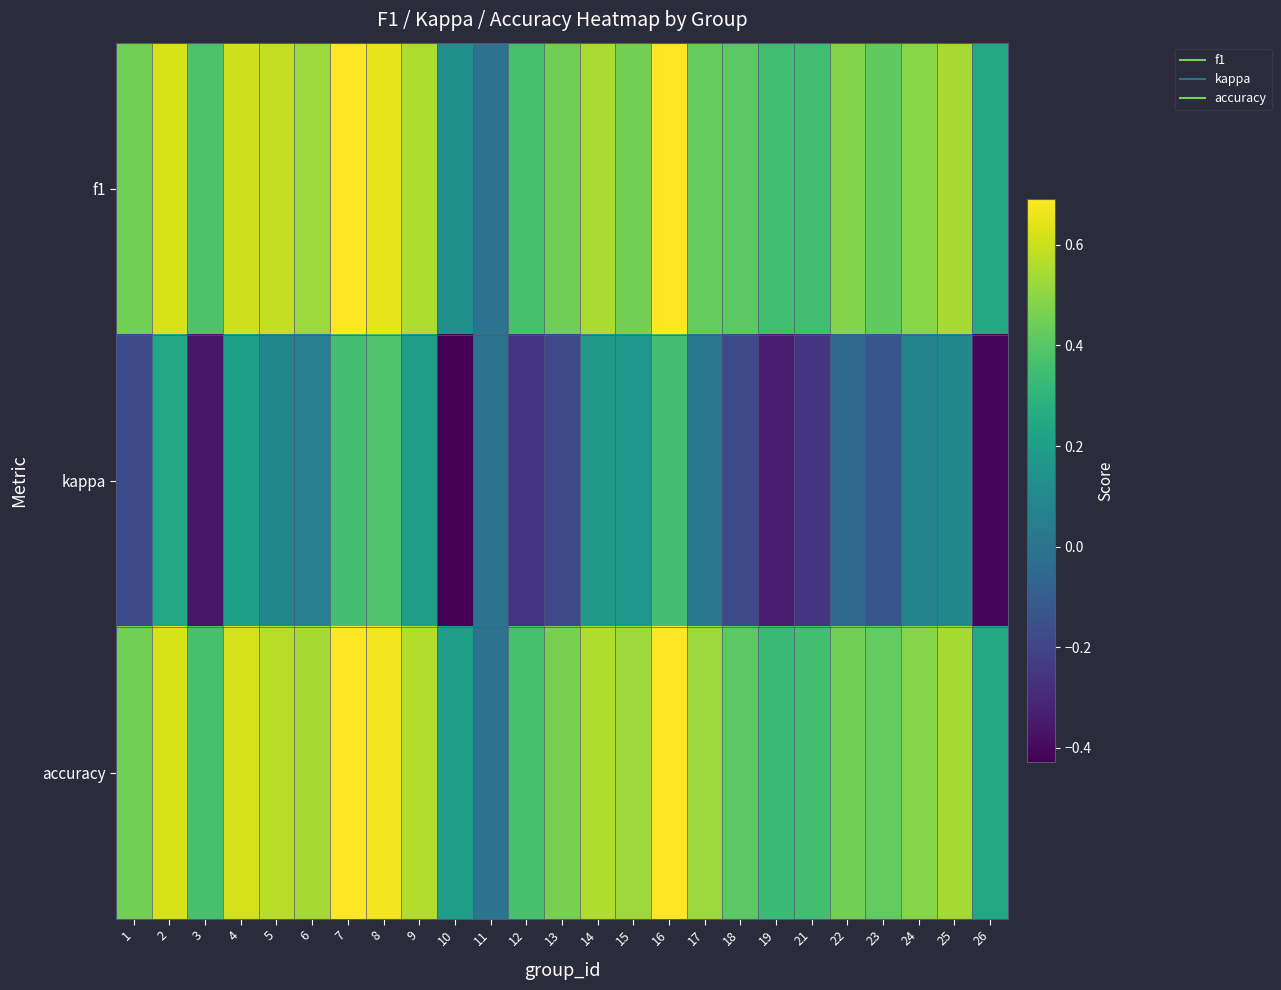

Rank the series by their maximum value, from lowest to highest.

kappa, accuracy, f1